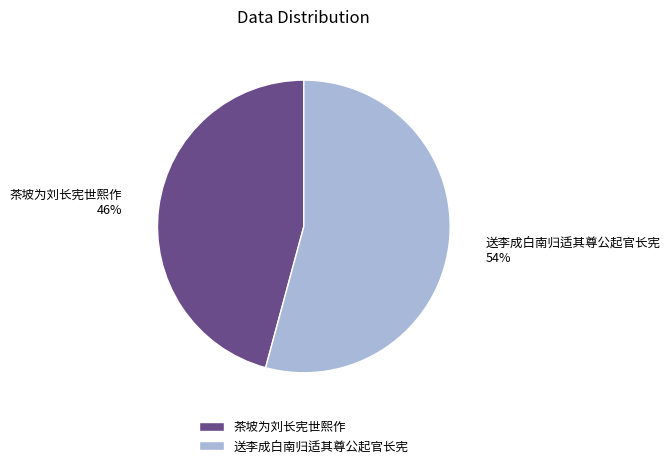

What percentage is the 送李成白南归适其尊公起官长宪 slice, to the nearest percent?

54%